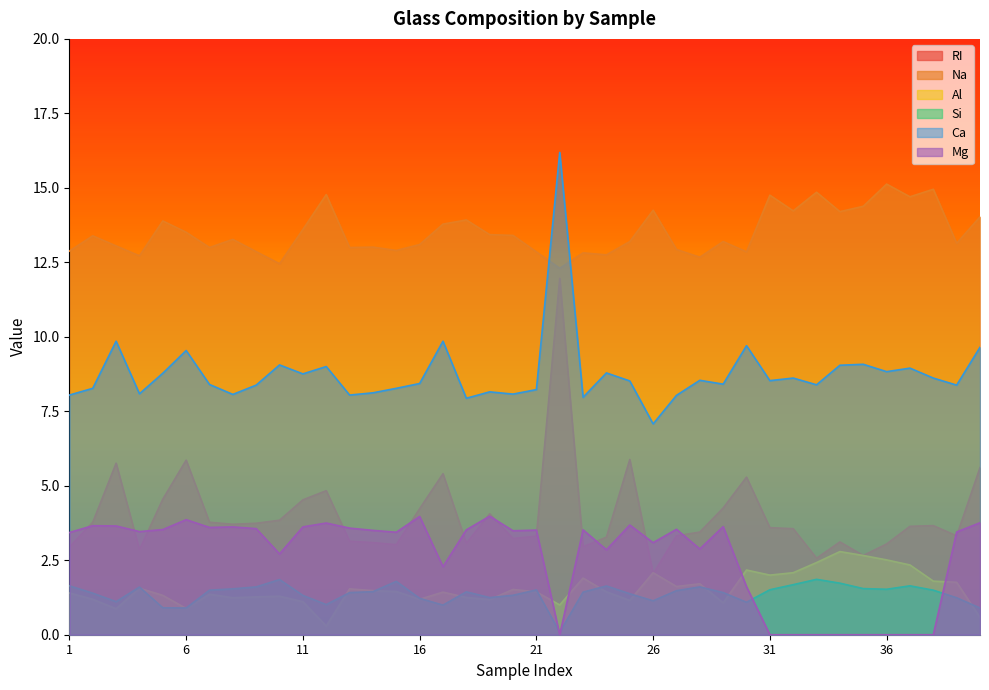

After their last crossing, which series has the higher values: Al or RI?

RI